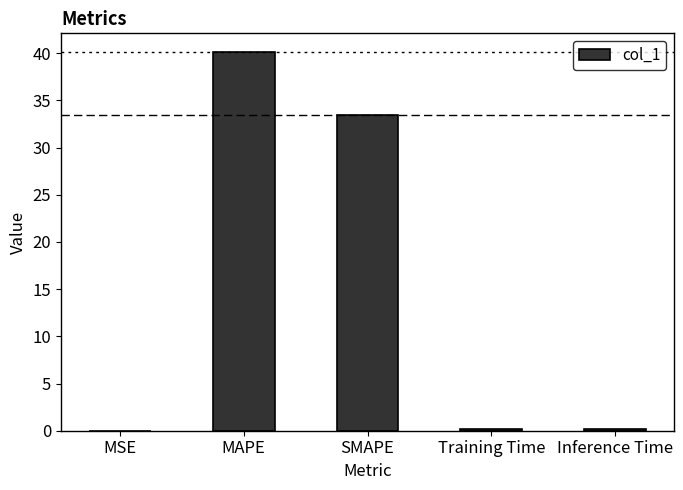

At which category does the chart reach its peak across all series?

MAPE